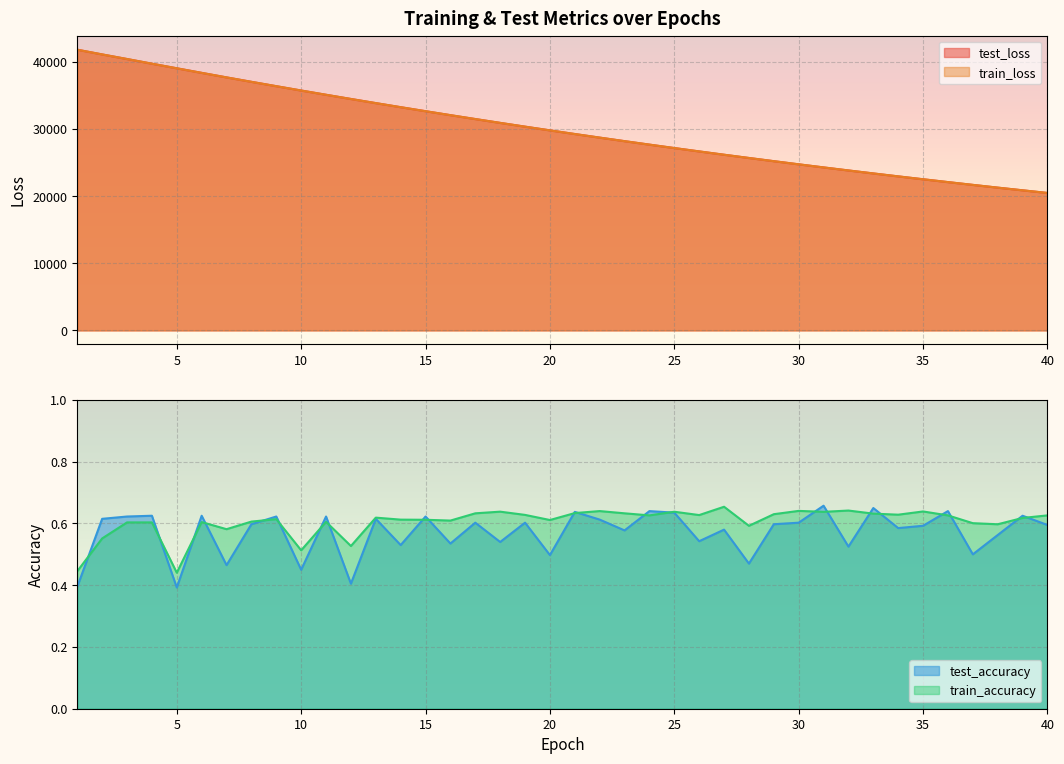

Where does the test_loss series first go above 29786?

1